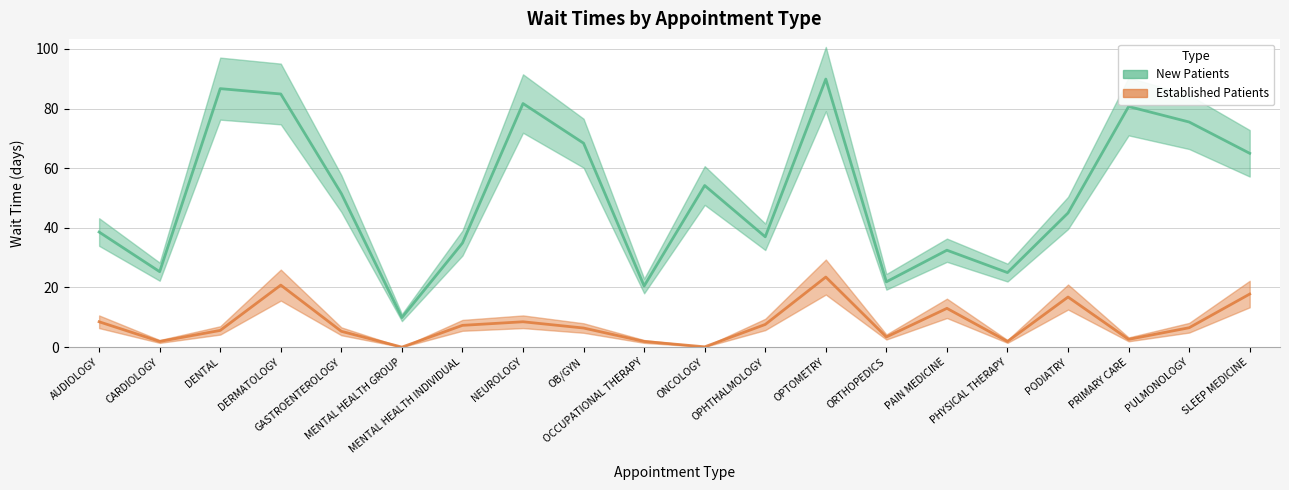

What is the difference between the EstablishedPatients values at ORTHOPEDICS and PULMONOLOGY?

3.1